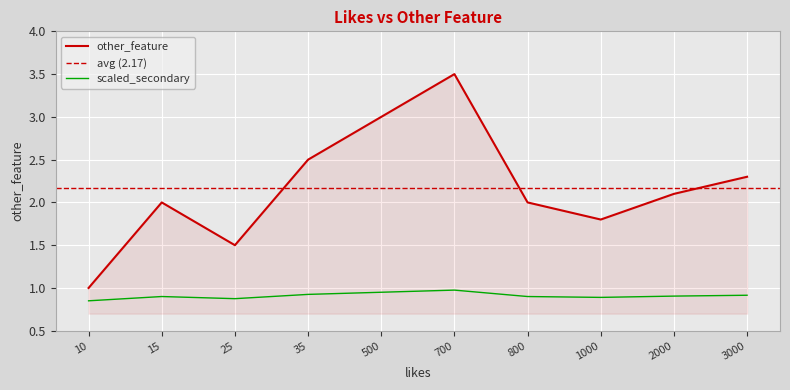

Where is the first local minimum?

25